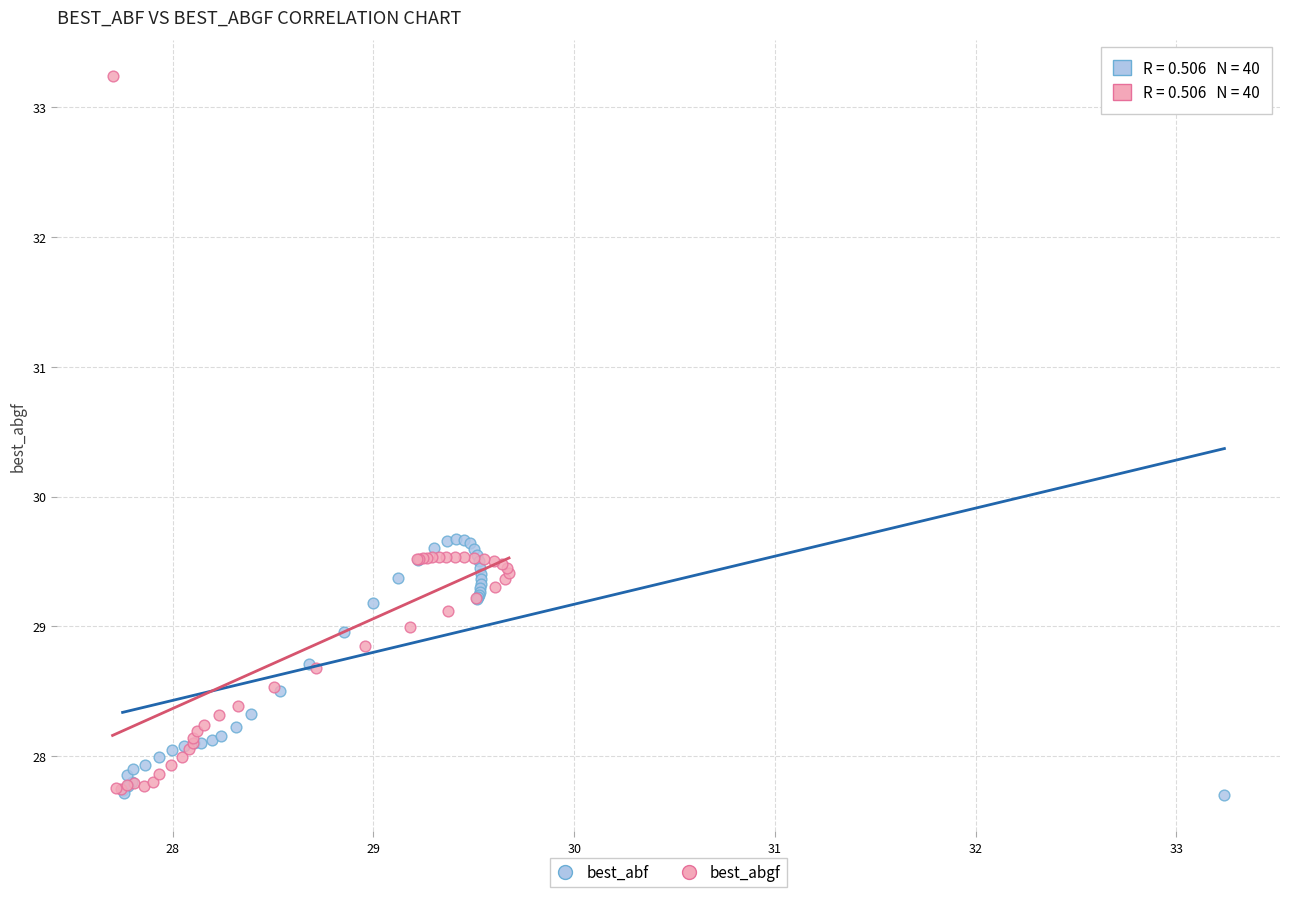

Which series has the largest Y range (max minus min)?

best_abgf